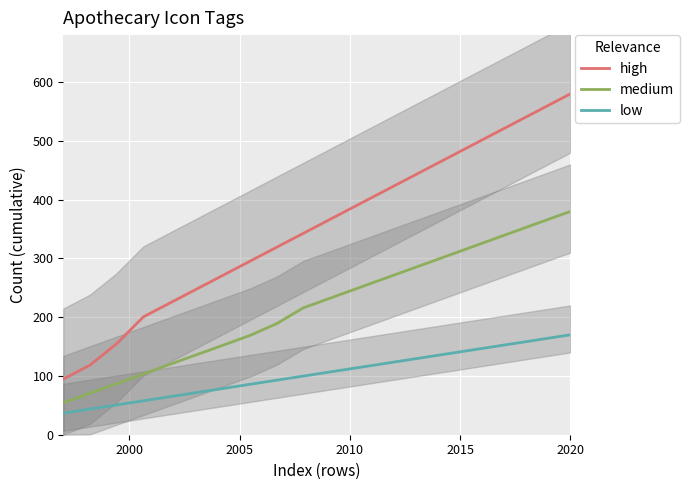

What is the difference between the maximum and second lowest values in the medium series?

309.4